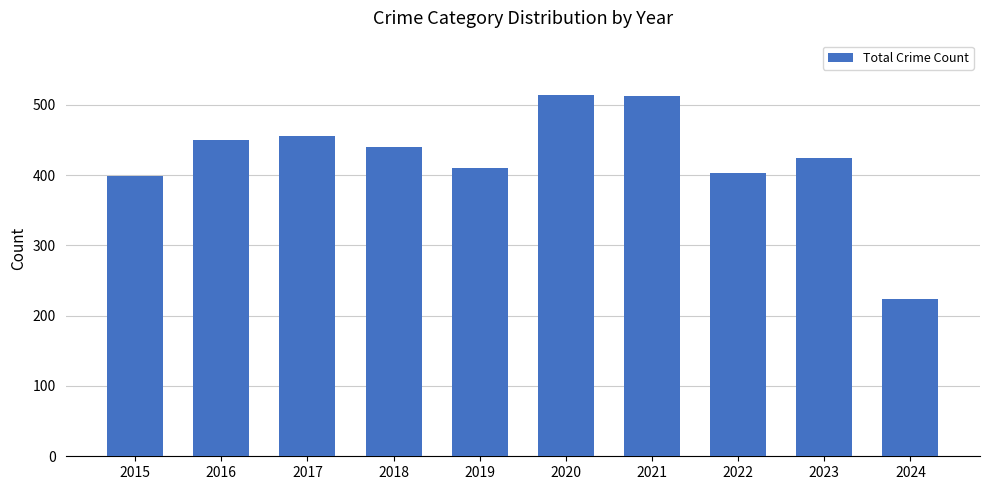

At which label is the value closest to 369?

2015